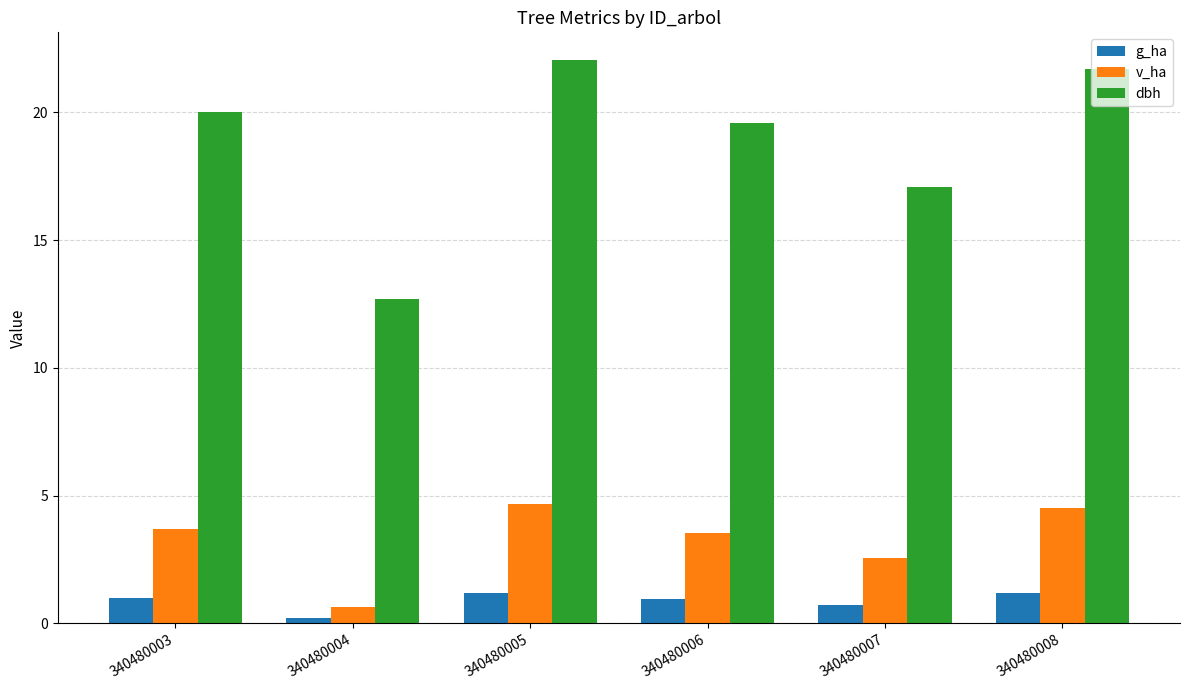

What is the sum of all g_ha values?

5.3